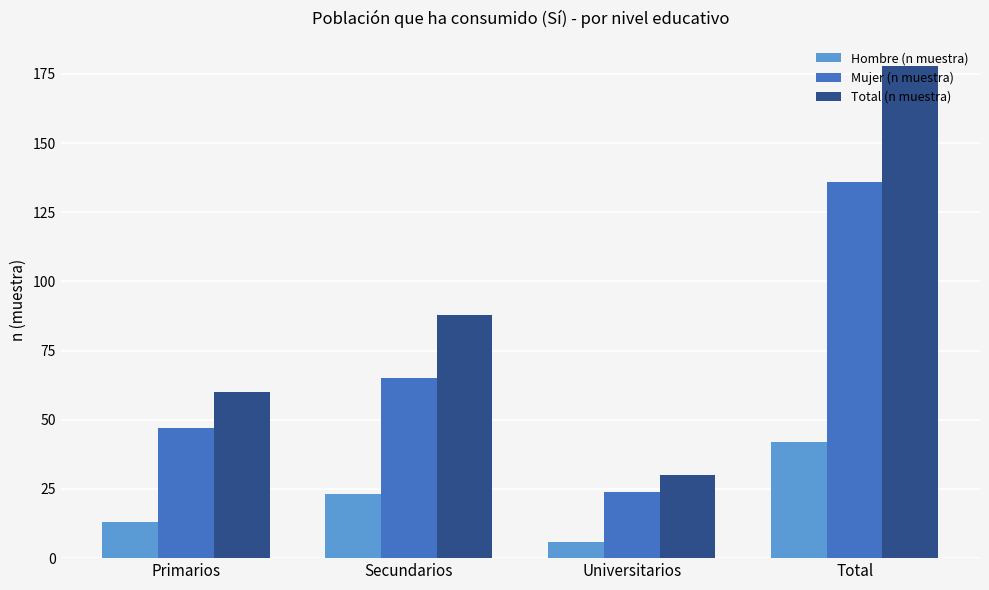

Which series has the largest total across all categories?

Total (n muestra)